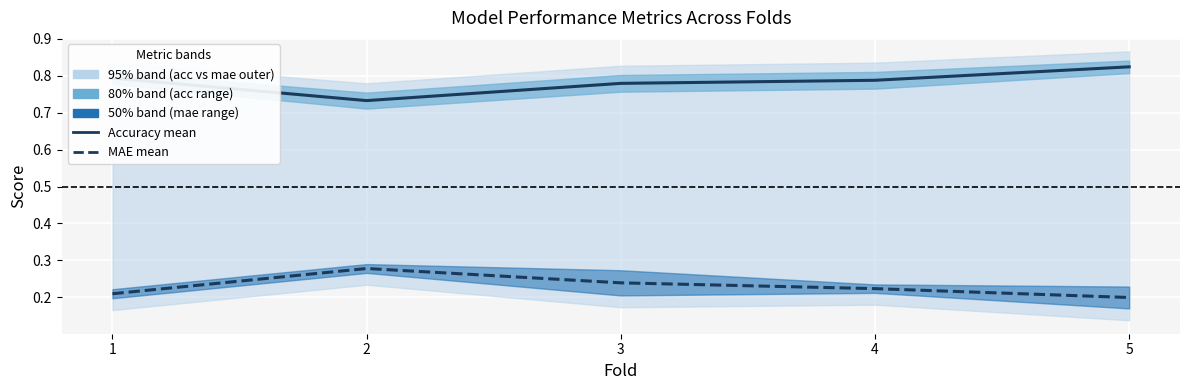

What is the spread (max minus min) of values at 5?

0.6